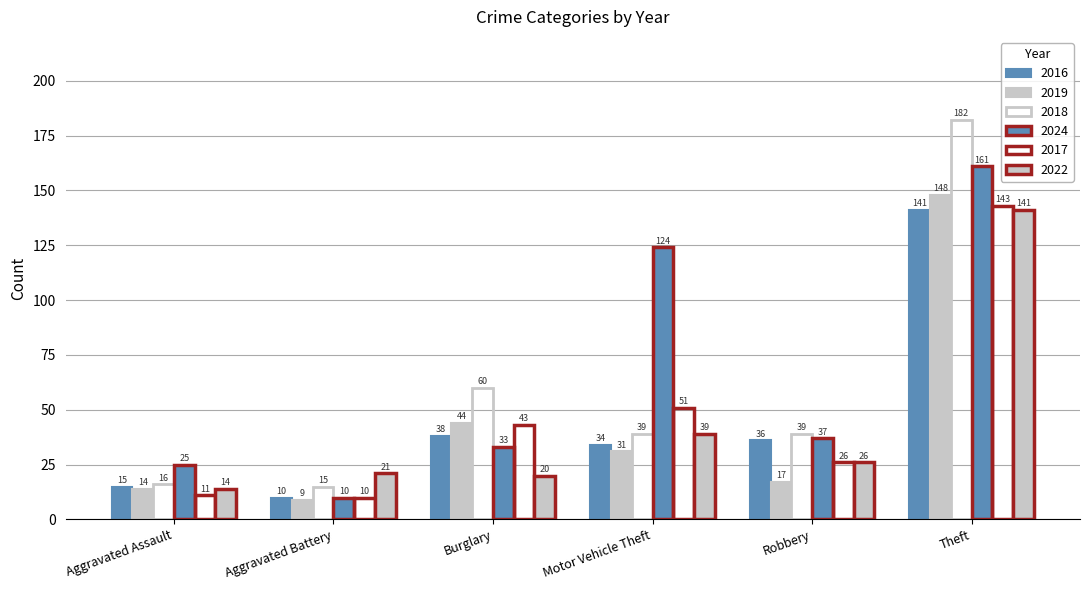

The value of 2016 at Robbery is 36. True or false?

True